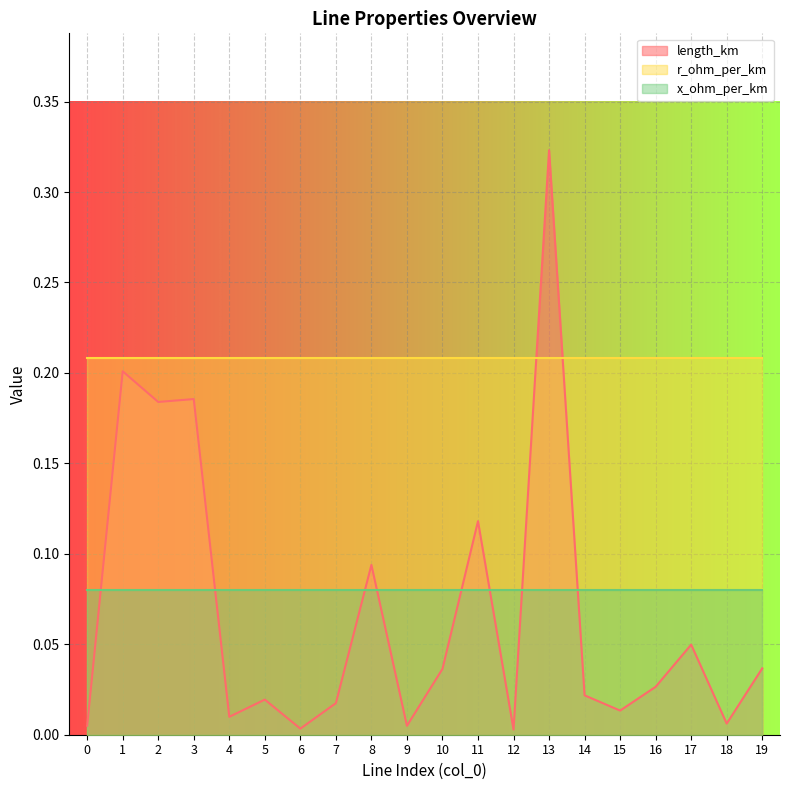

After their last crossing, which series has the higher values: r_ohm_per_km or length_km?

r_ohm_per_km